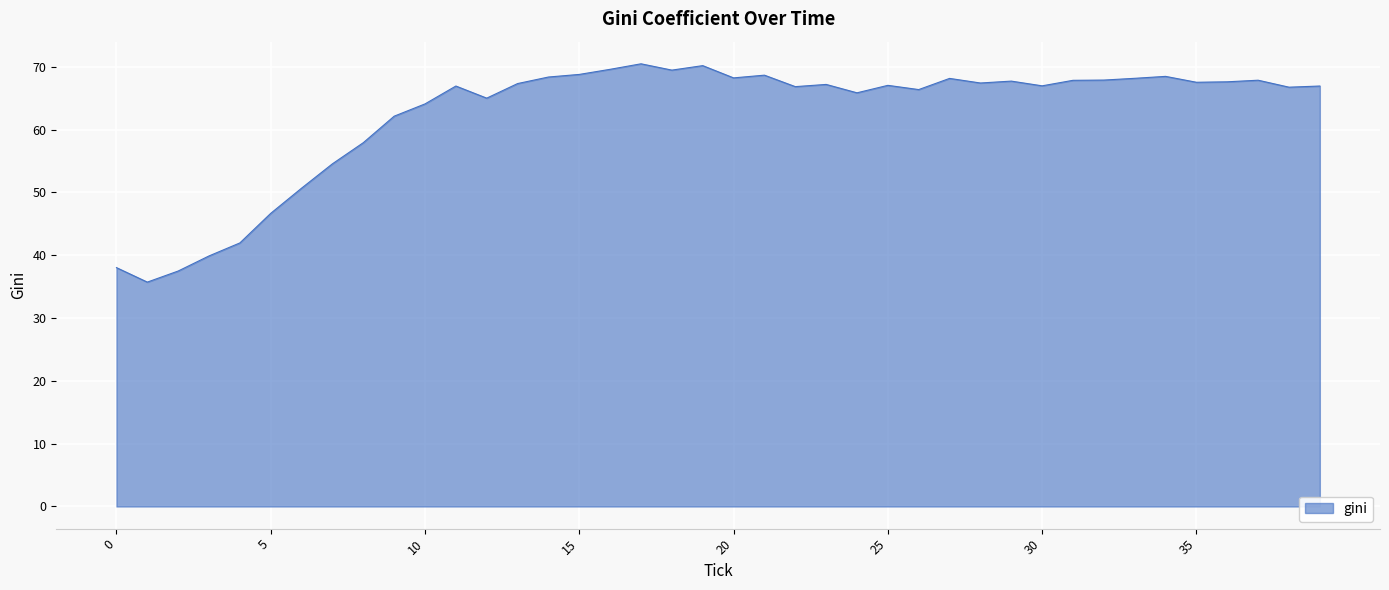

What is the maximum value shown in the chart?

70.5